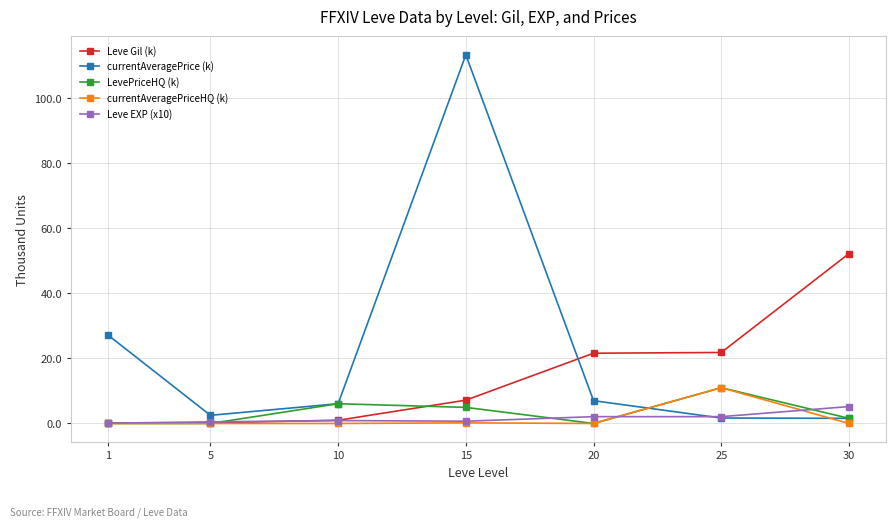

At which label does currentAveragePrice (k) reach its peak?

15